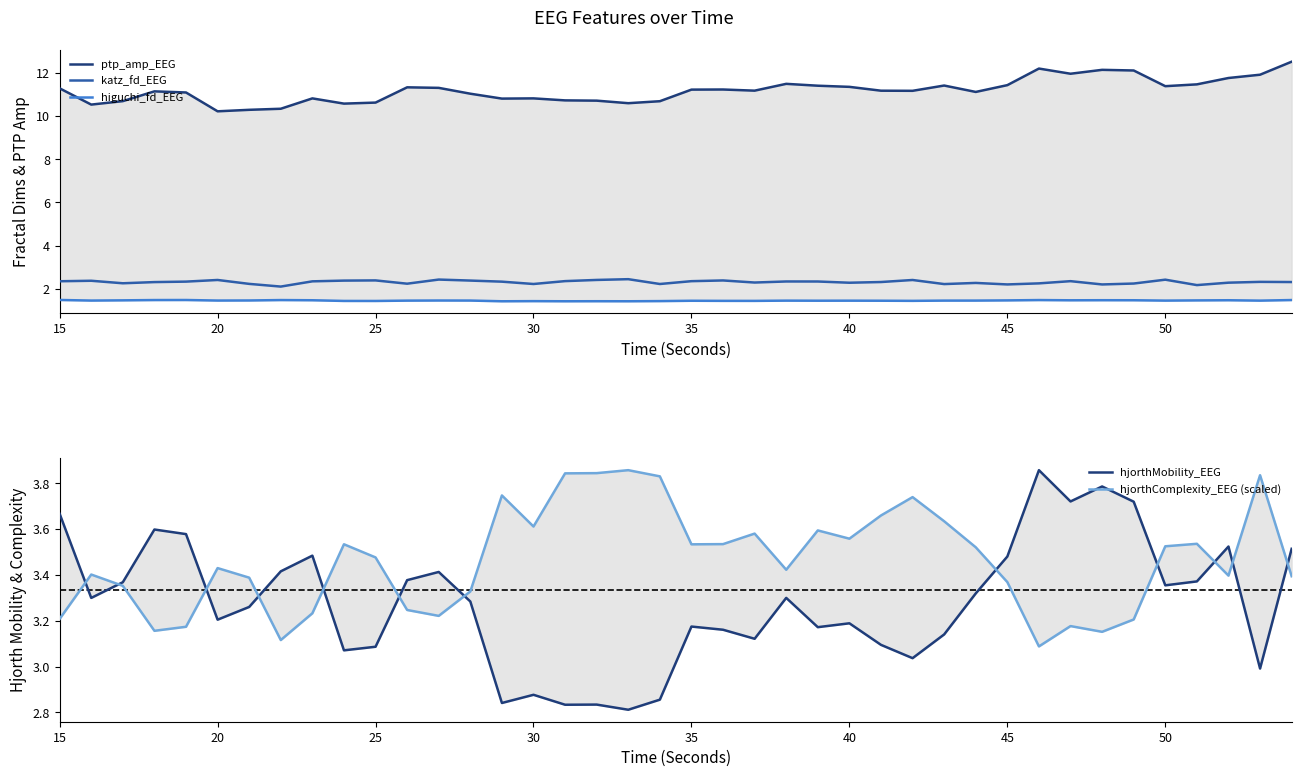

What is the greatest value displayed?

12.5